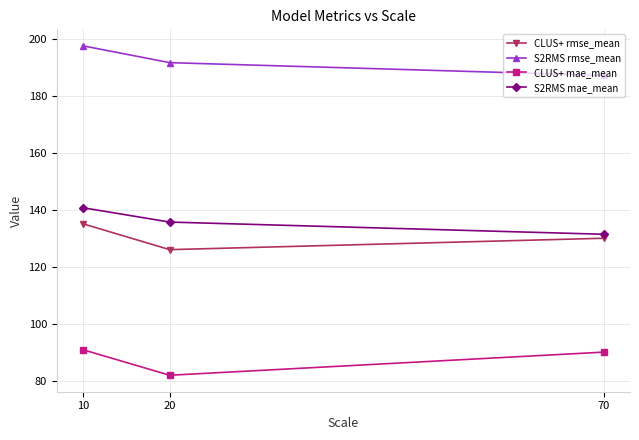

List the labels in order of S2RMS mae_mean value, smallest first.

70, 20, 10